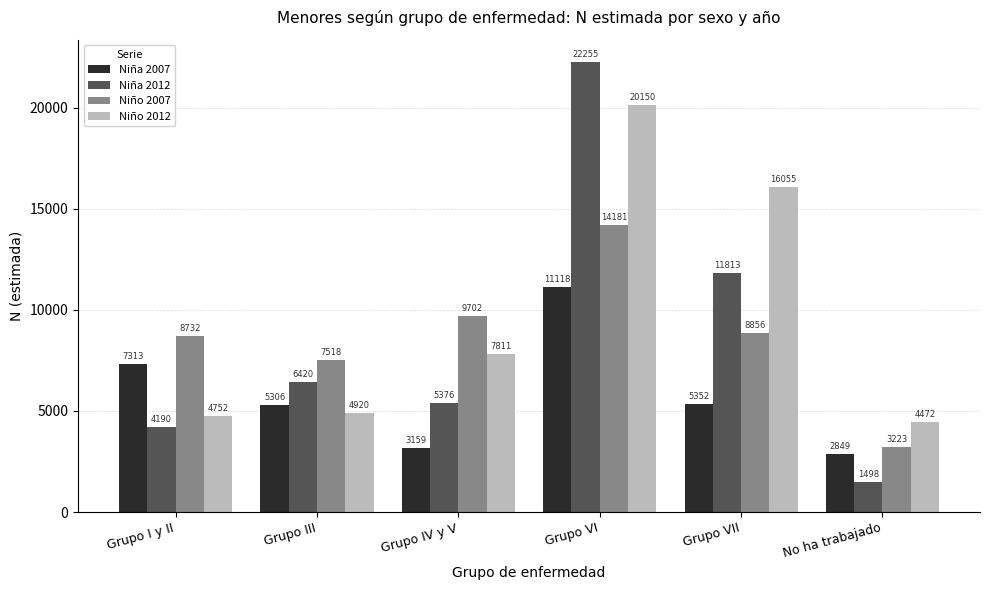

Where does the Niño 2007 series first go above 8856?

Grupo IV y V